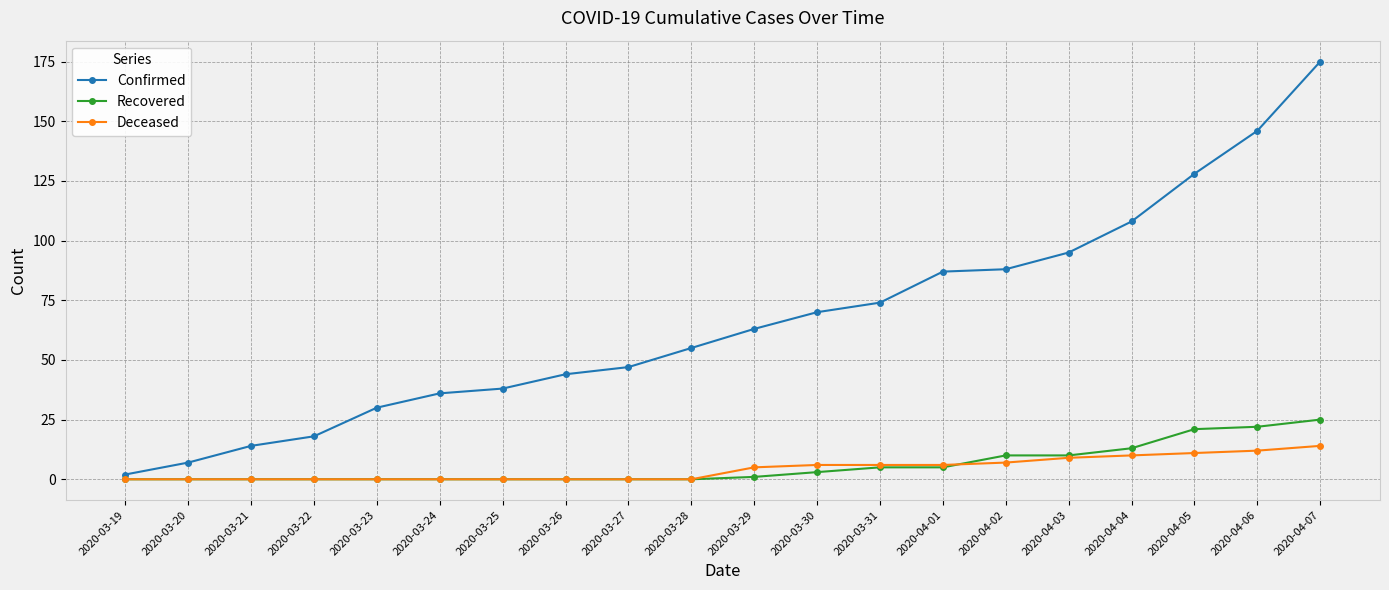

What is the sum of all Deceased values?

86